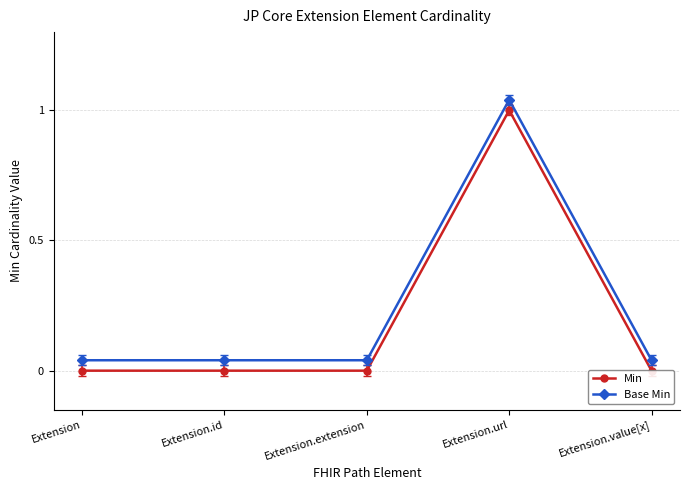

How many Min values are between 0 and 1?

5